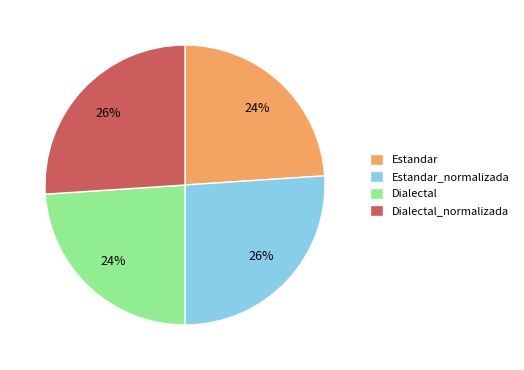

Is there a majority slice in this chart?

No